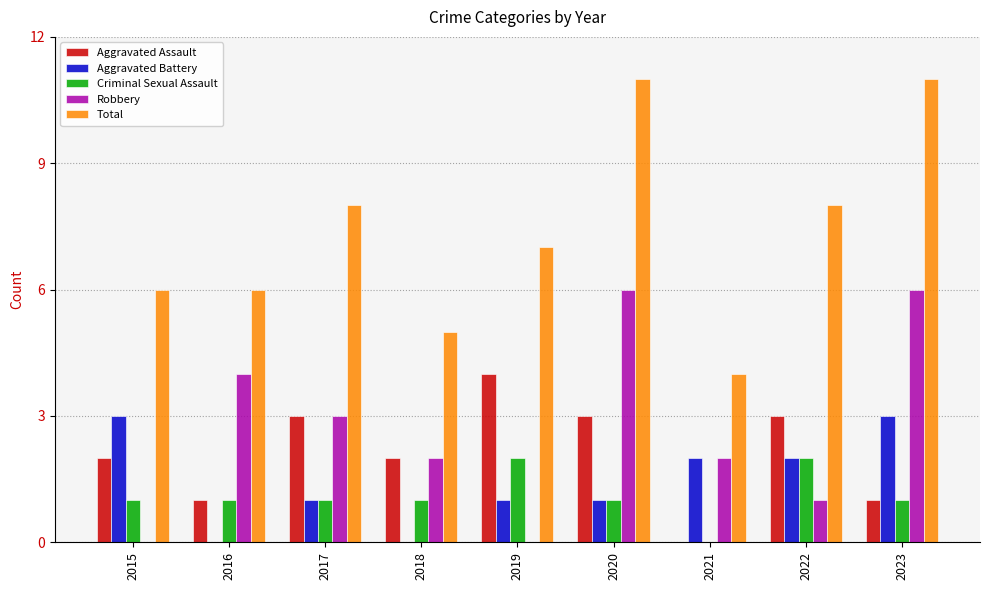

Is the value of Aggravated Assault at 2021 greater than the value of Criminal Sexual Assault at 2018?

No